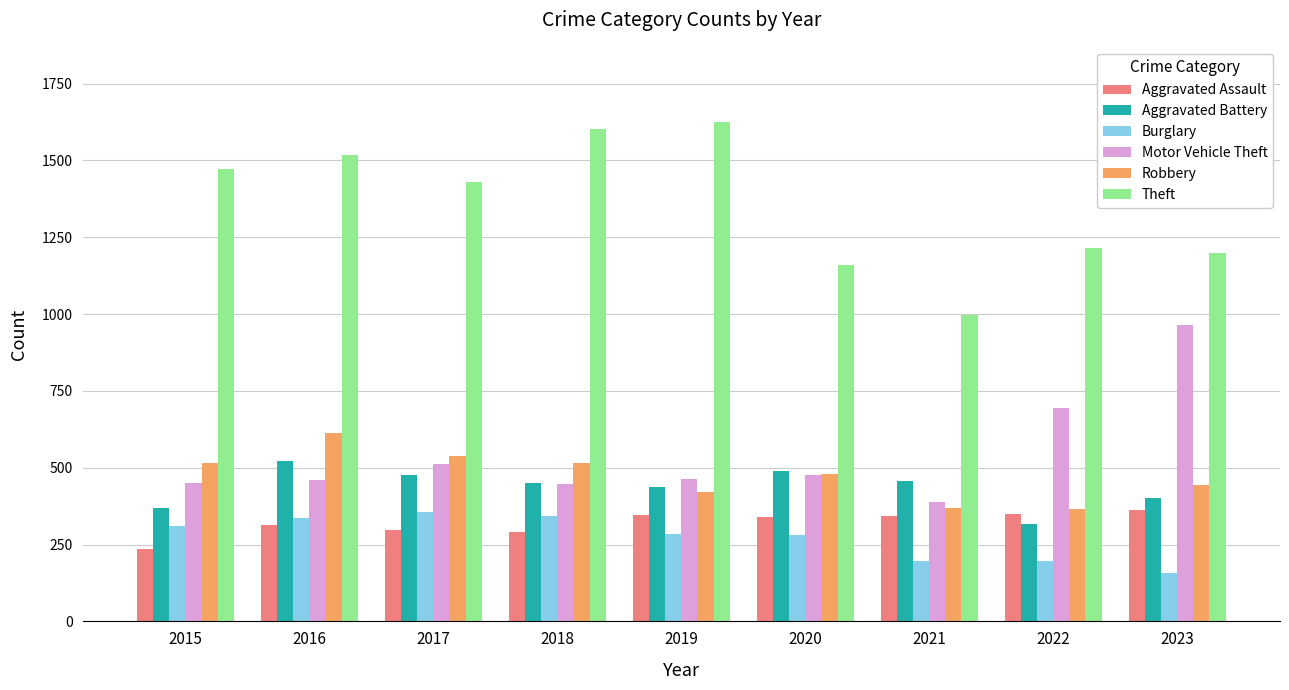

Which series has the largest total across all categories?

Theft